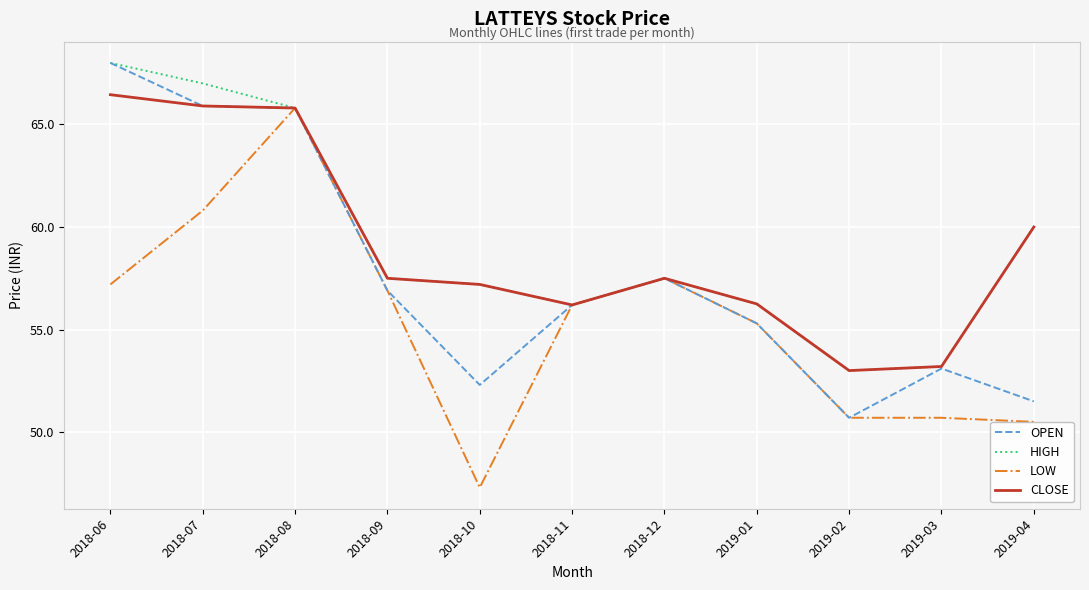

True or false: HIGH has a value of 56.2 at 2019-01.

True